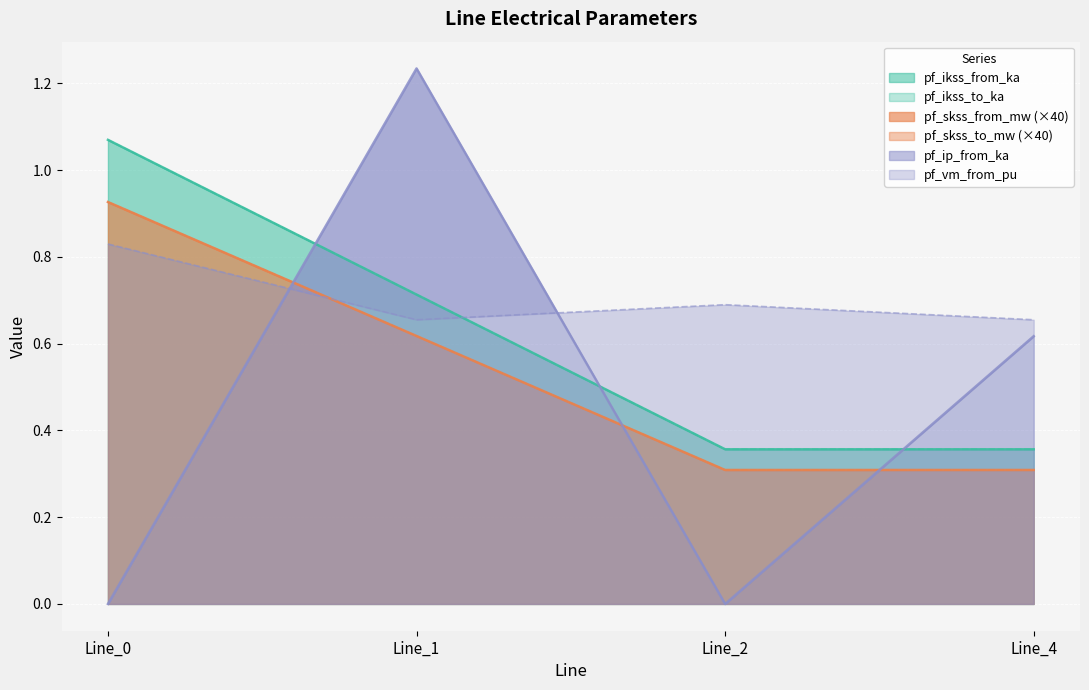

What is the maximum value shown in the chart?

1.2